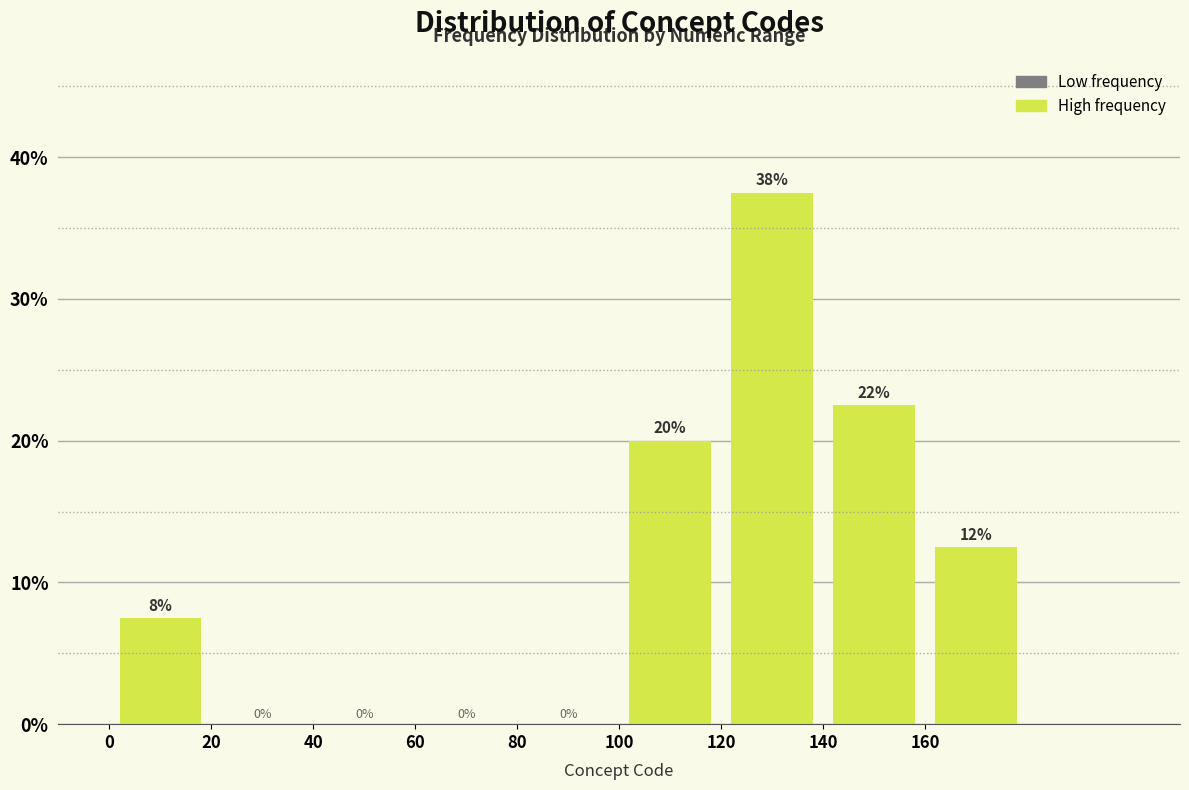

Which range on the x-axis has the tallest bar?

120 to 140